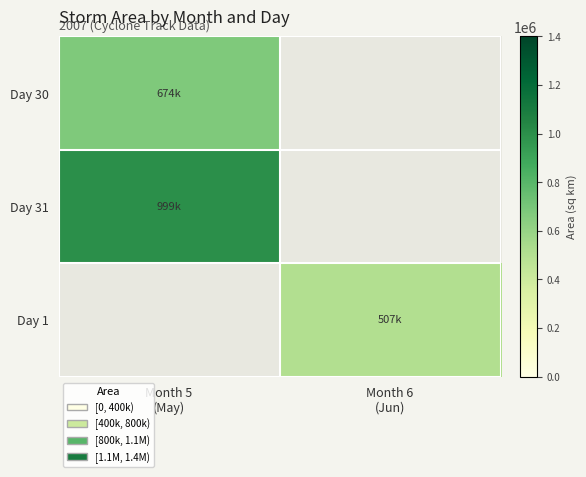

Count the number of data series in this chart.

3